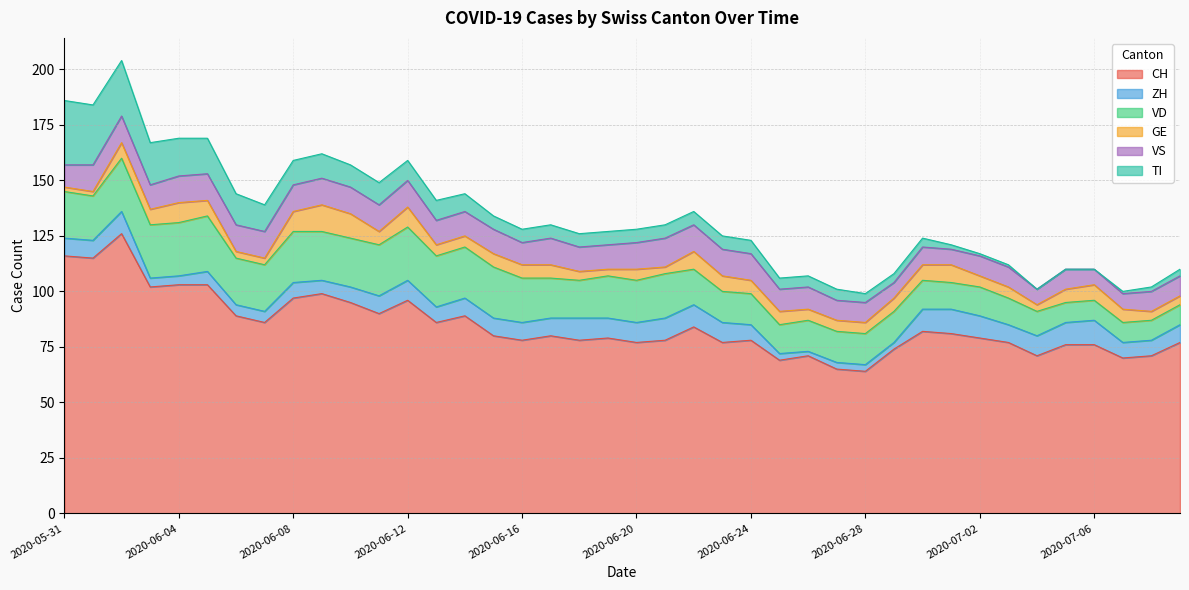

Between 2020-06-27 and 2020-07-07, which series saw the biggest shift?

CH